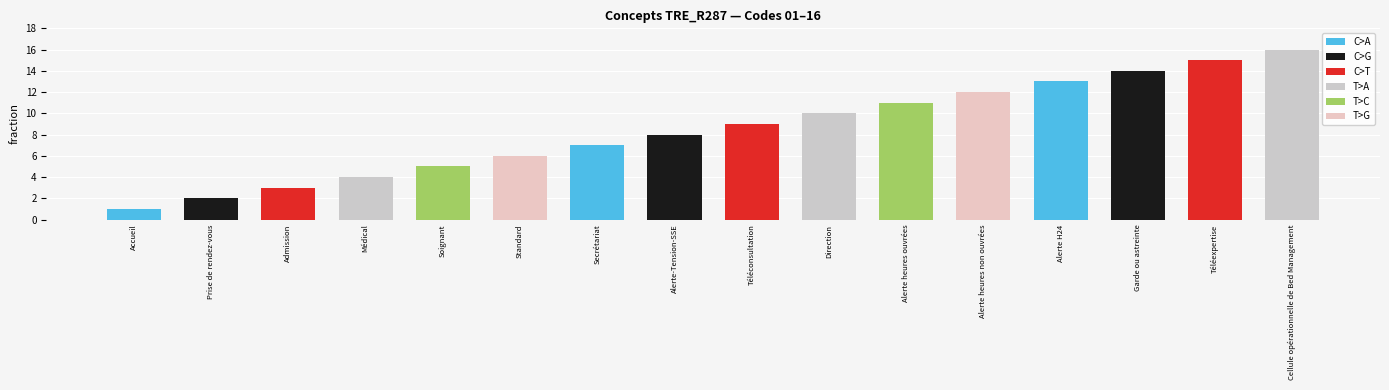

Does the chart contain any negative values?

No